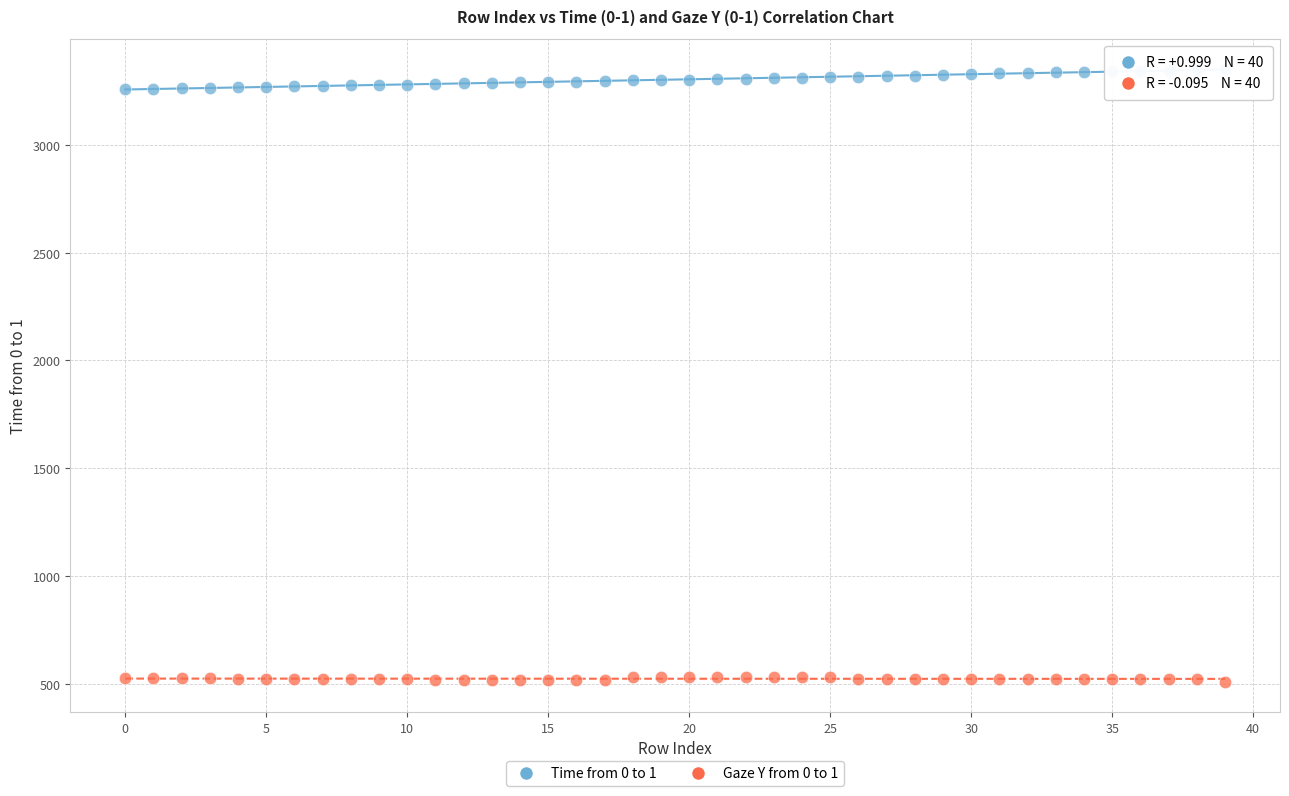

Which series contains the lowest Y value?

Gaze Y from 0 to 1